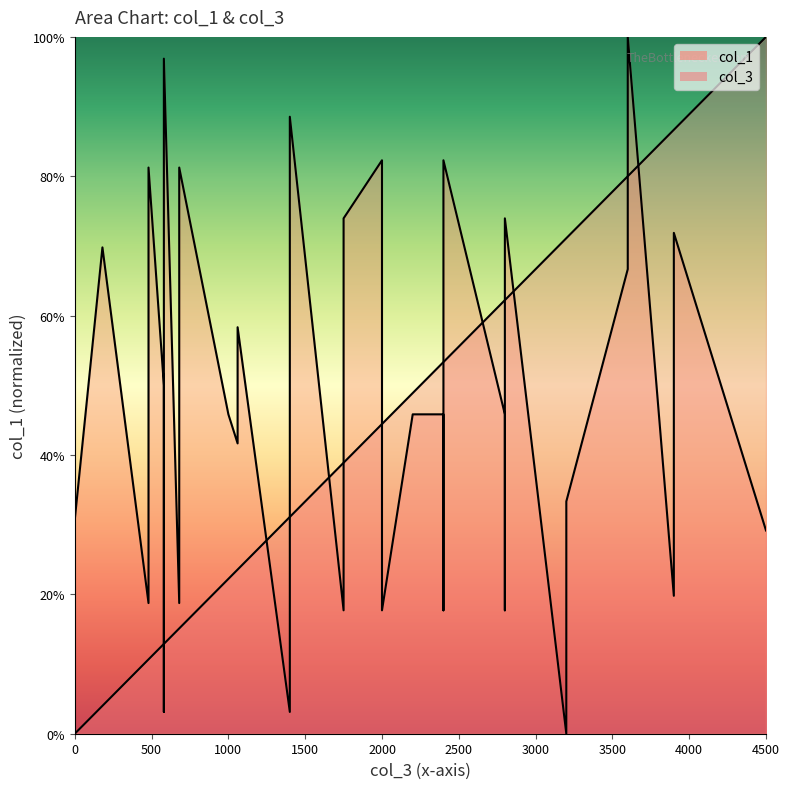

Reading right to left, extract all data points from this chart.

col_1: 29.2	71.9	19.8	100.0	91.7	83.3	75.0	66.7	33.3	25.0	16.7	8.3	0.0	74.0	17.7	45.8	82.3	17.7	45.8	45.8	17.7	82.3	74.0	17.7	88.5	3.1	58.3	41.7	45.8	81.2	18.8	96.9	3.1	50.0	81.2	18.8	69.8	56.8	43.8	30.7
col_3: 100.0	86.7	86.7	80.0	80.0	80.0	80.0	80.0	71.1	71.1	71.1	71.1	71.1	62.2	62.2	62.2	53.3	53.3	53.3	48.9	44.4	44.4	38.9	38.9	31.1	31.1	23.6	23.6	22.2	15.1	15.1	12.9	12.9	12.9	10.7	10.7	4.0	2.7	1.3	0.0